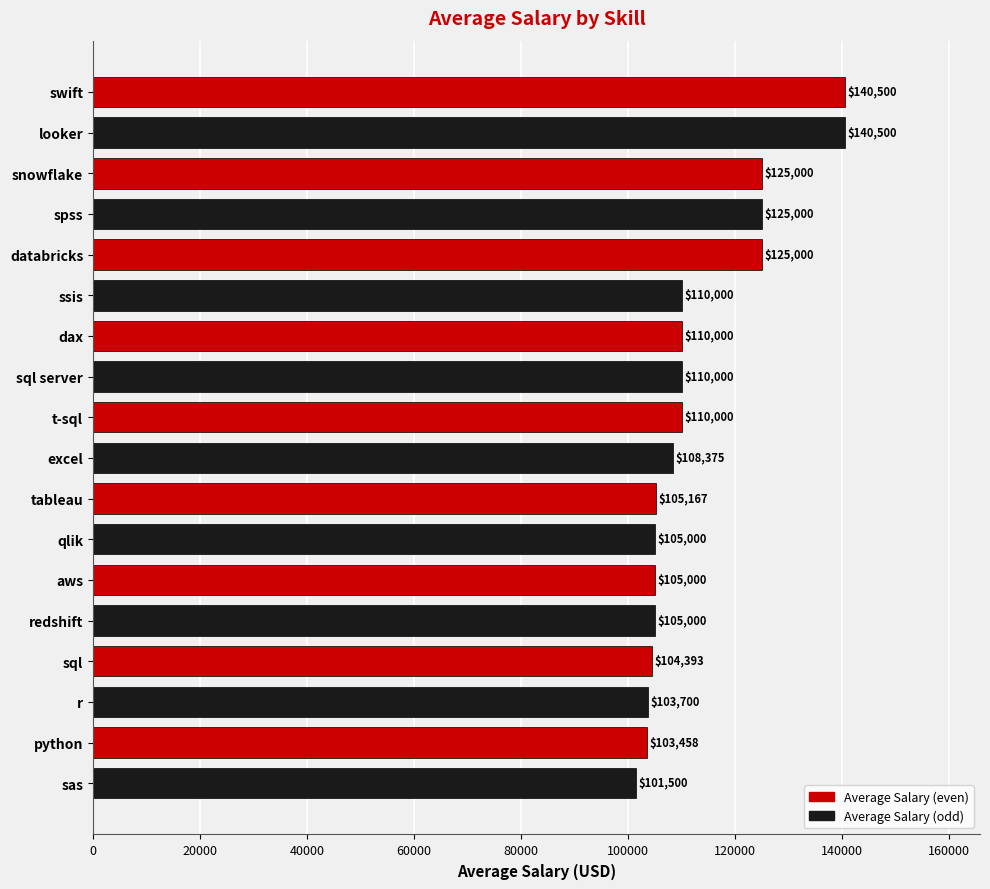

What is the difference between the second highest and minimum values?

39000.0